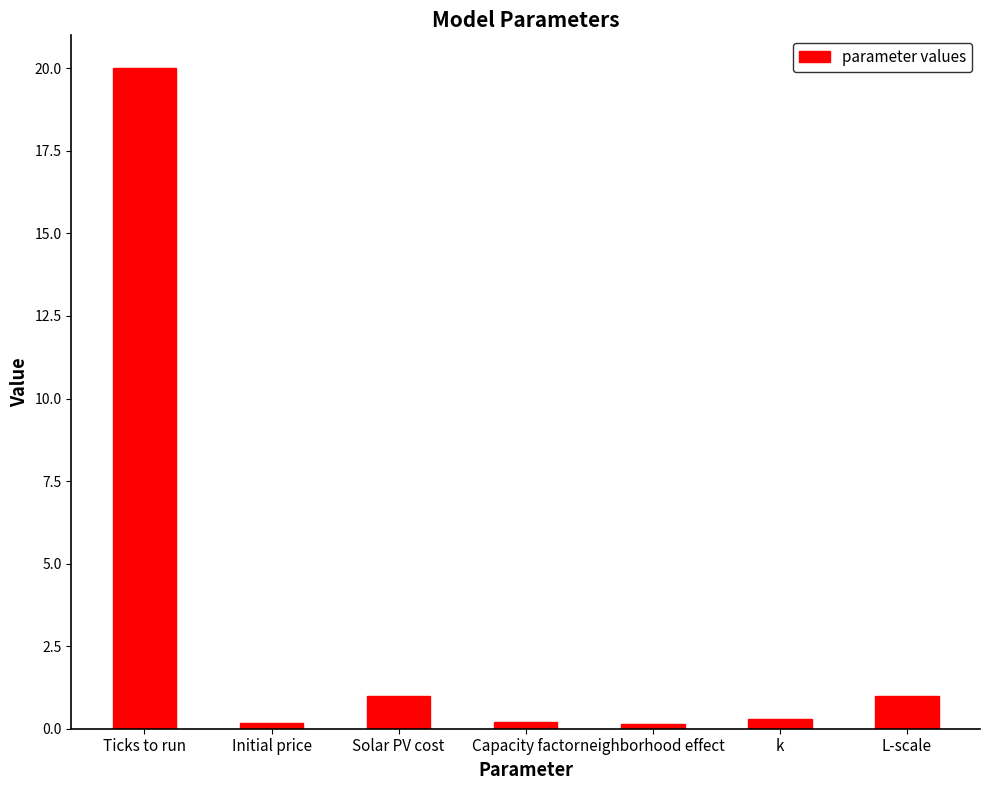

Approximately how many times larger is the value at Ticks to run compared to L-scale?

20.0